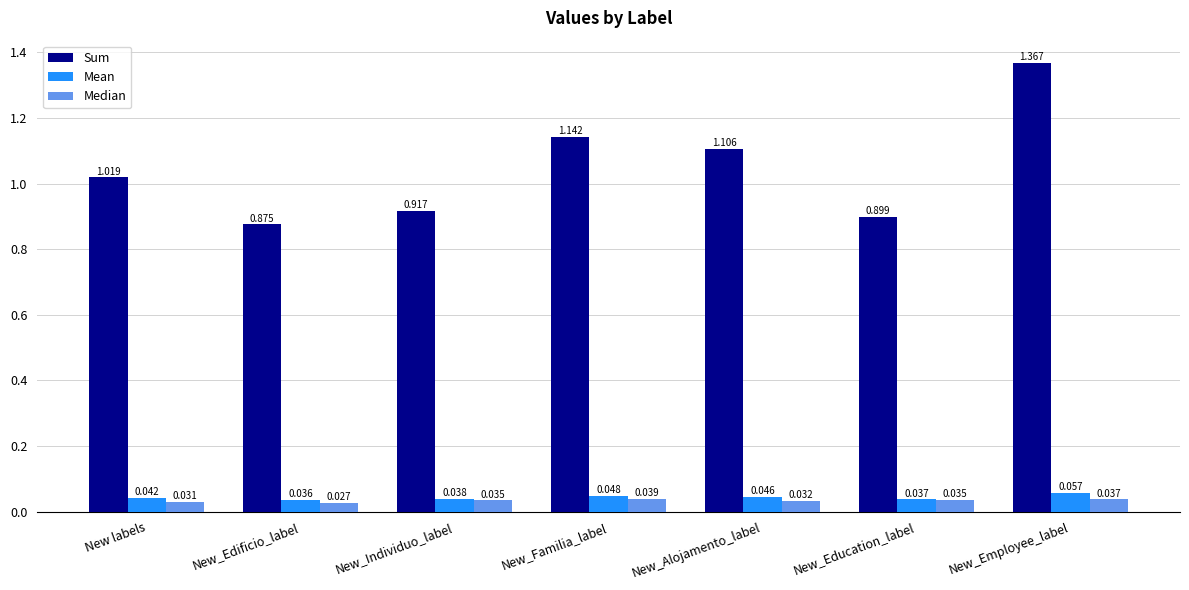

Which series has the largest total across all categories?

Sum